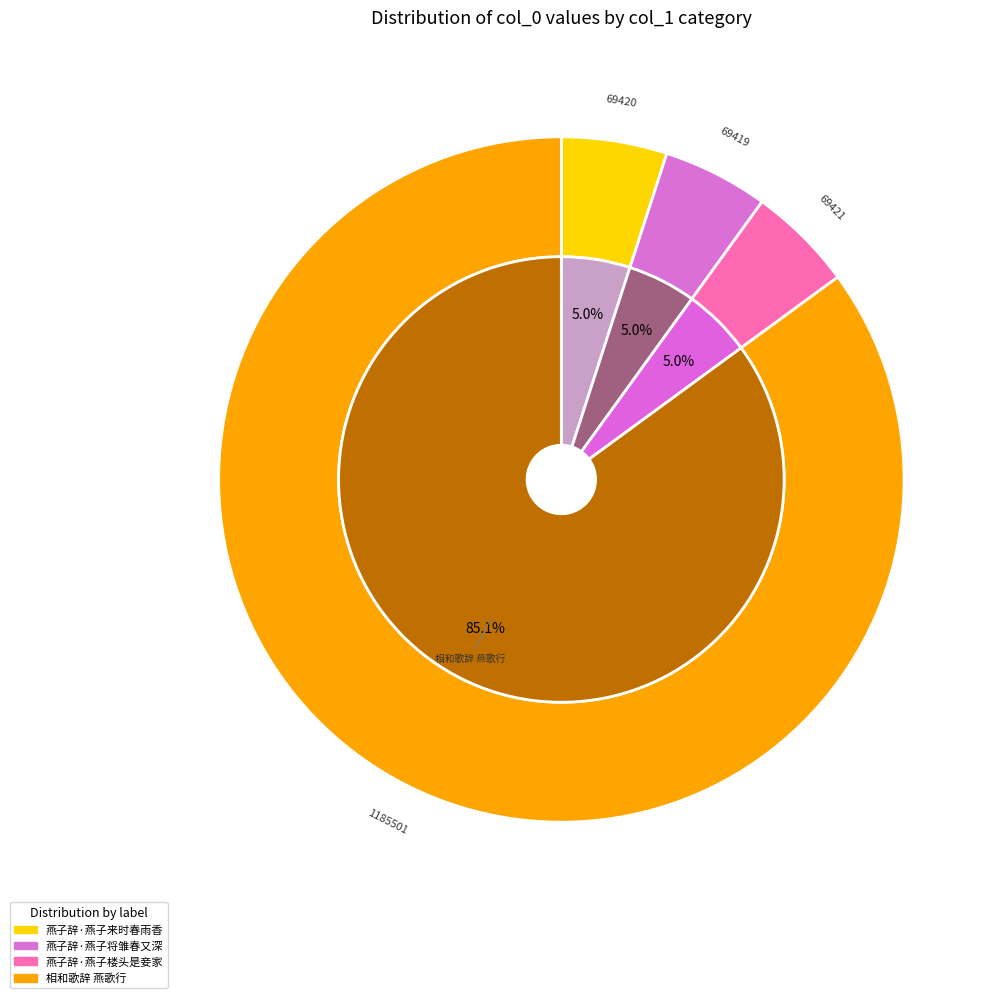

What percentage is the 燕子辞·燕子来时春雨香 slice, to the nearest percent?

5%